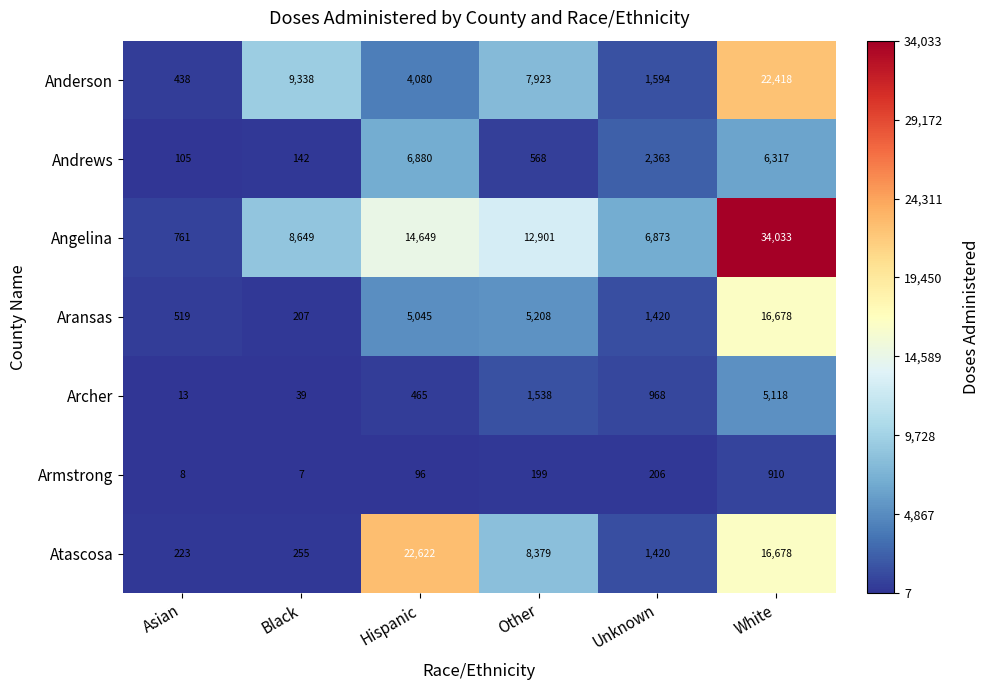

Is it true that Angelina equals 461 at Asian?

False